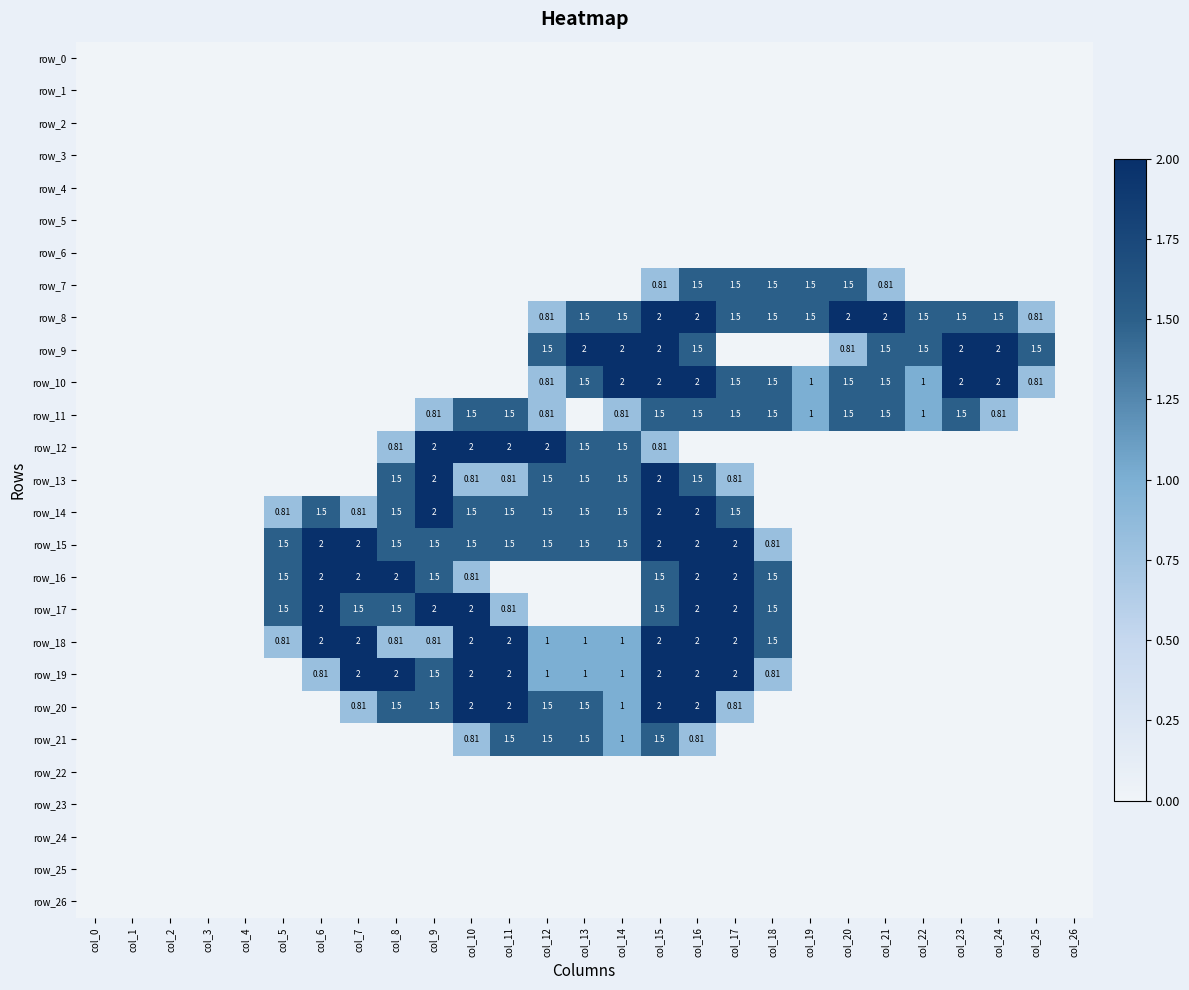

Which series has the largest total across all categories?

row_15